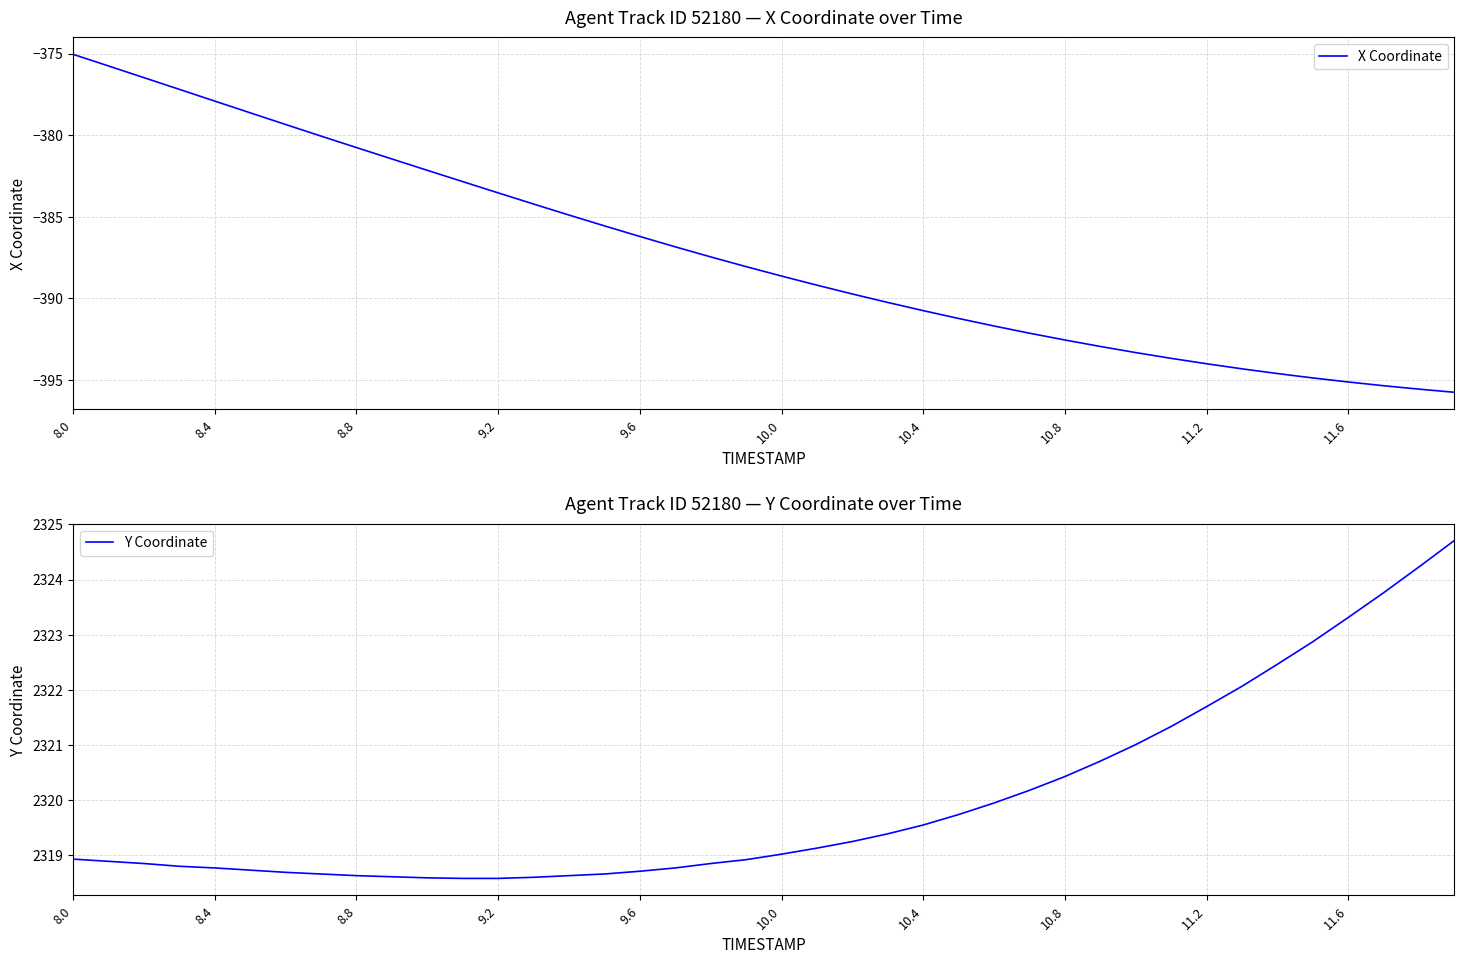

Which category has the highest value in the X Coordinate series?

8.0